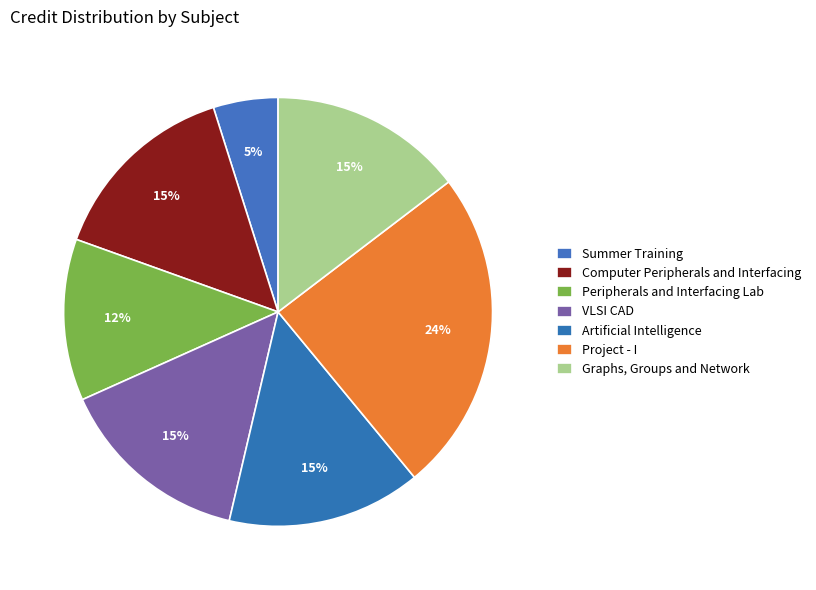

Rank the categories by value from highest to lowest.

Project - I, Computer Peripherals and Interfacing, VLSI CAD, Artificial Intelligence, Graphs, Groups and Network, Peripherals and Interfacing Lab, Summer Training